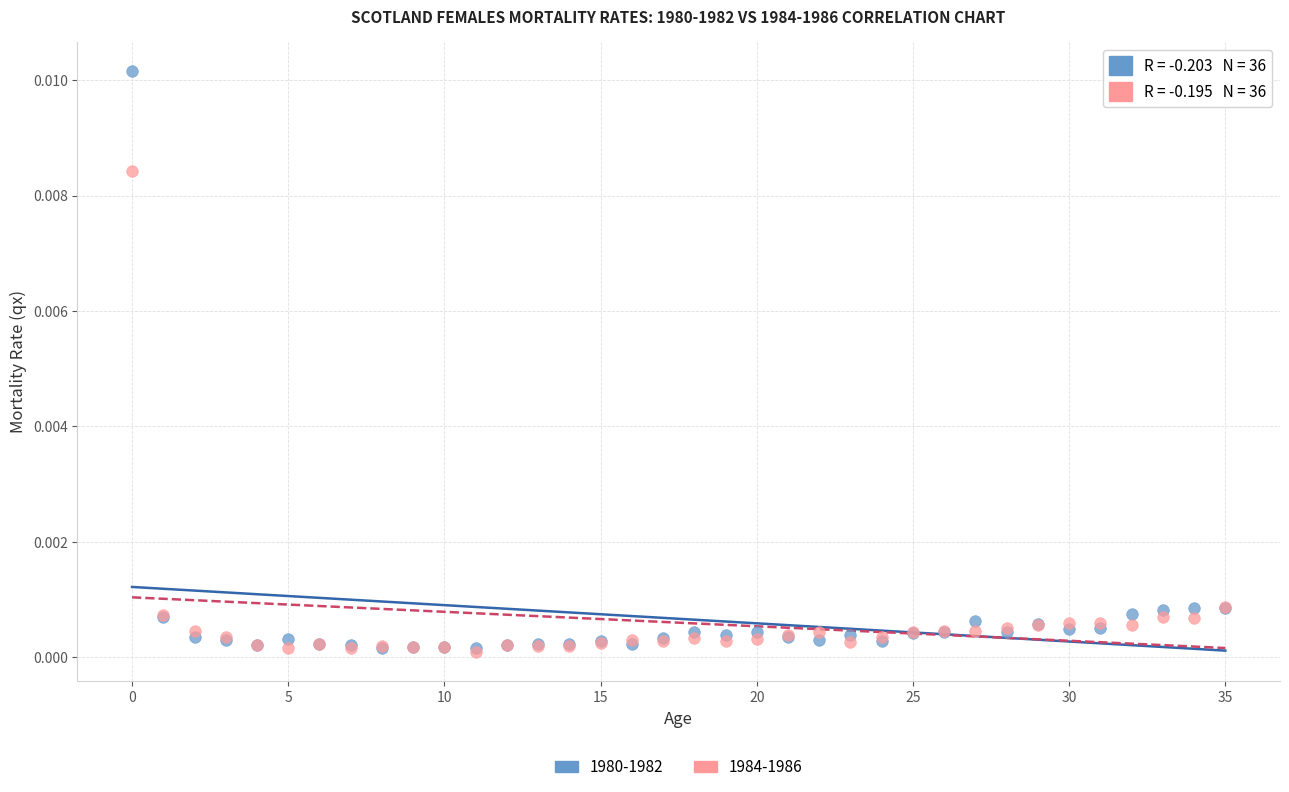

Which series has the widest spread of Y values?

1980-1982